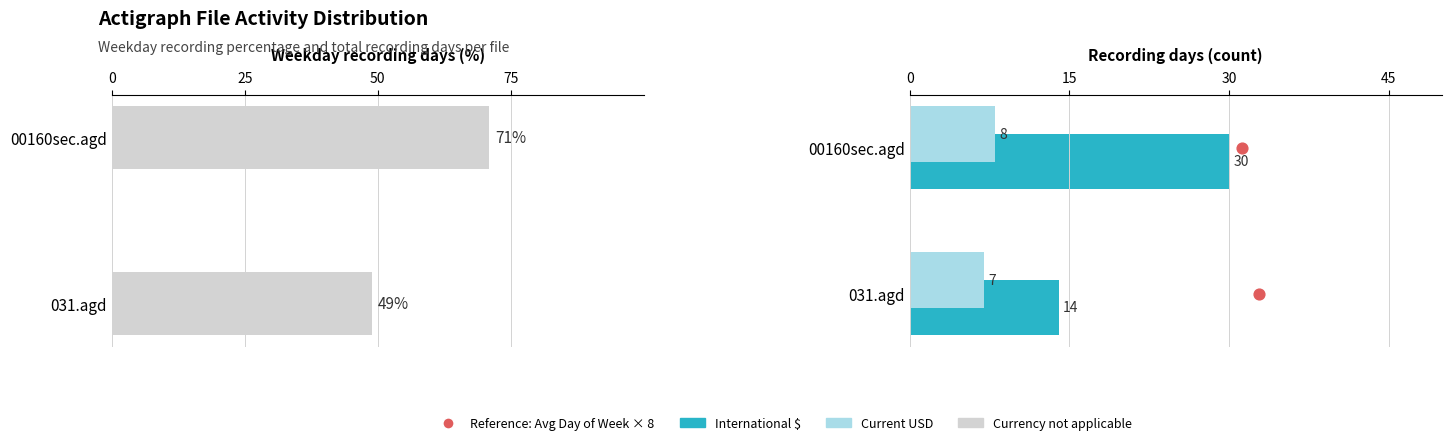

Which series has the largest total across all categories?

% Weekday days